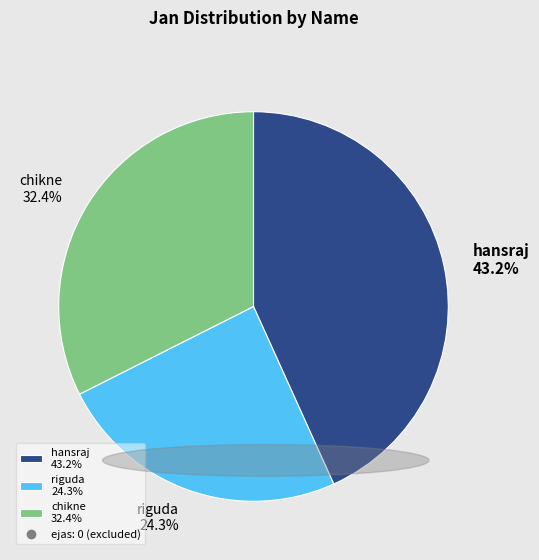

Rank the categories by value from highest to lowest.

hansraj 43.2%, chikne 32.4%, riguda 24.3%